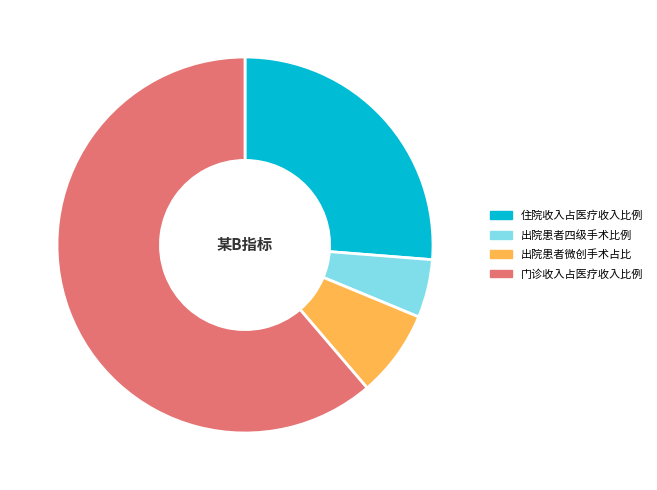

Is there a majority slice in this chart?

Yes